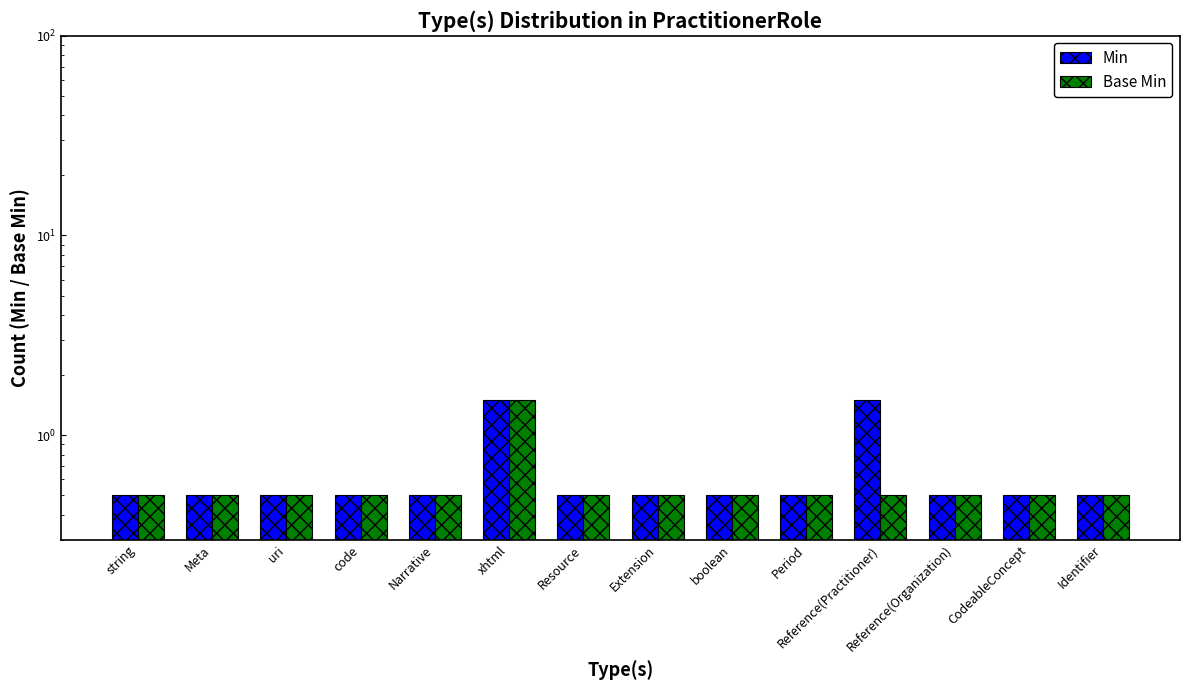

What is the average value of the Base Min series?

0.6